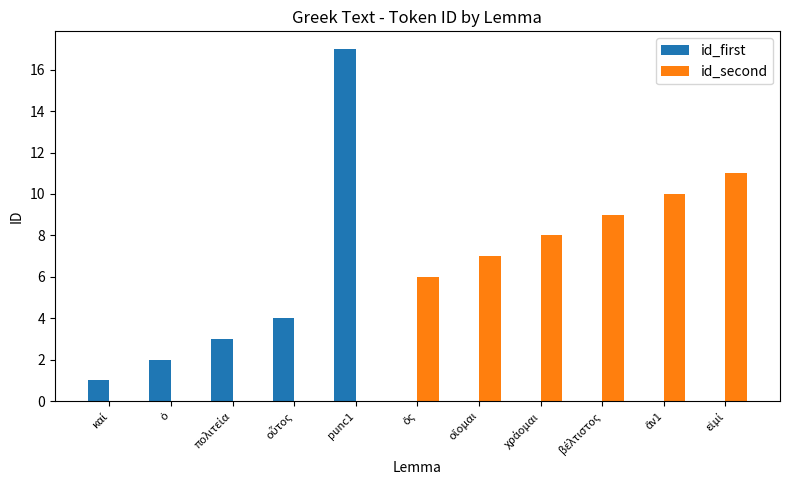

Which series has the largest total across all categories?

id_second